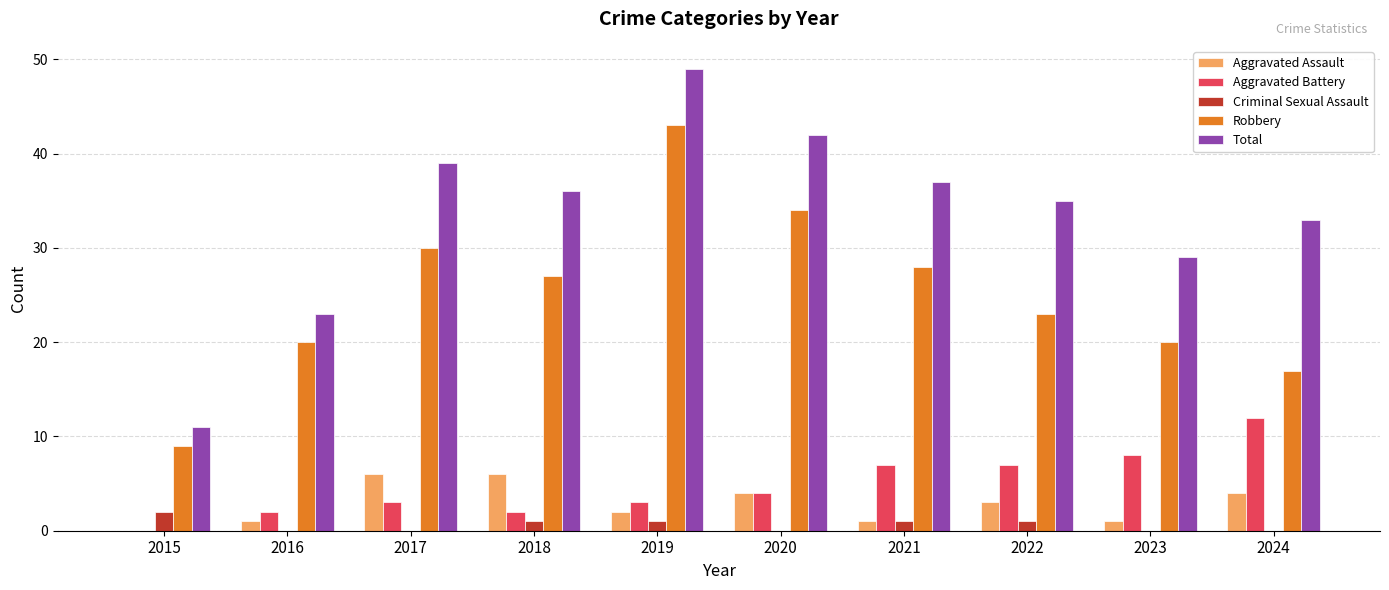

Which series has the widest spread of values?

Total